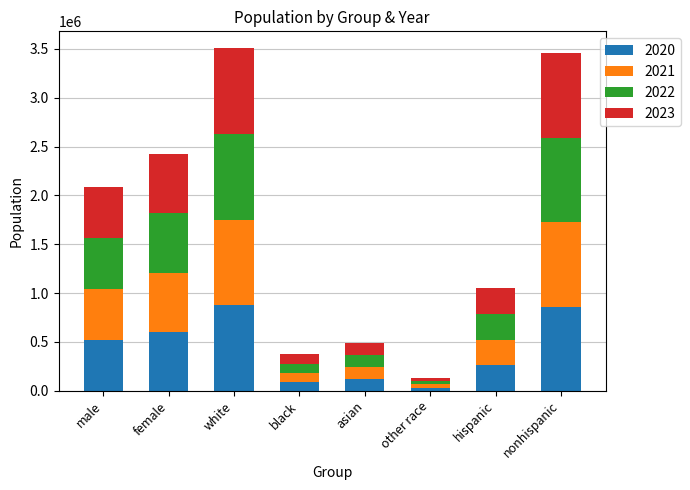

What is the highest value of the 2020 series?

874107.4